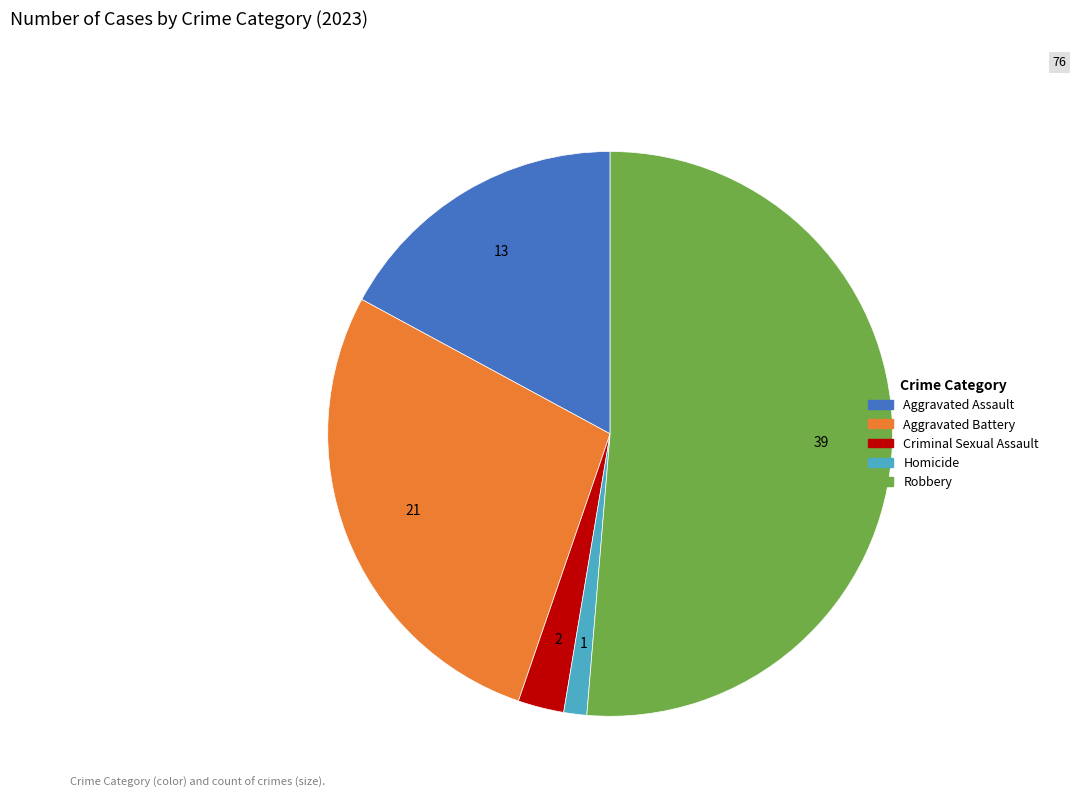

Count the number of slices in the pie.

5